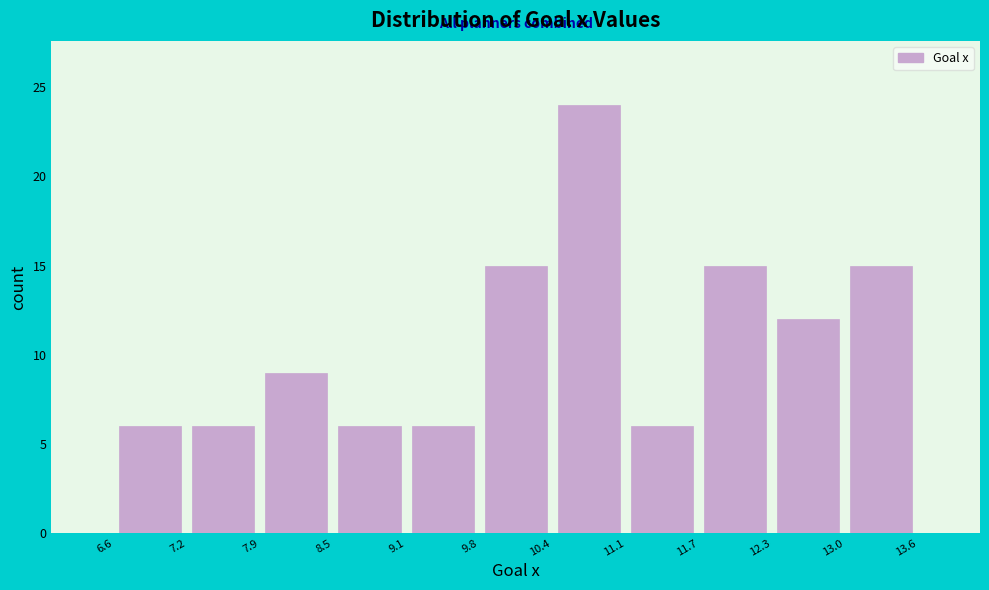

Reading left to right, list every bar in this chart as the range it spans on the x-axis followed by its height. The values are not printed on the chart, so give them approximately, as read against the axis.

6.6 to 7.2: 6
7.2 to 7.9: 6
7.9 to 8.5: 9
8.5 to 9.1: 6
9.1 to 9.8: 6
9.8 to 10.4: 15
10.4 to 11.1: 24
11.1 to 11.7: 6
11.7 to 12.3: 15
12.3 to 13.0: 12
13.0 to 13.6: 15